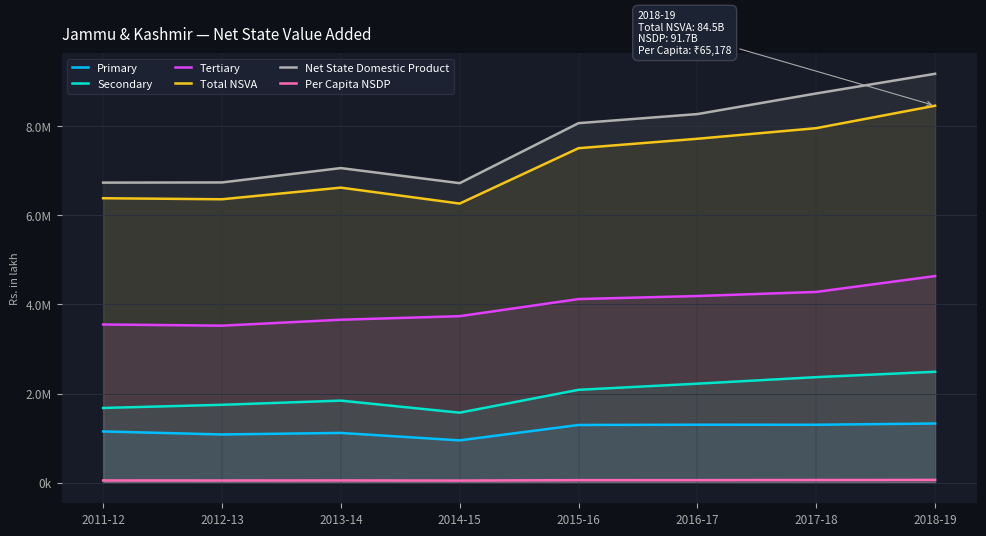

Rank the categories by Secondary value from highest to lowest.

2018-19, 2017-18, 2016-17, 2015-16, 2013-14, 2012-13, 2011-12, 2014-15